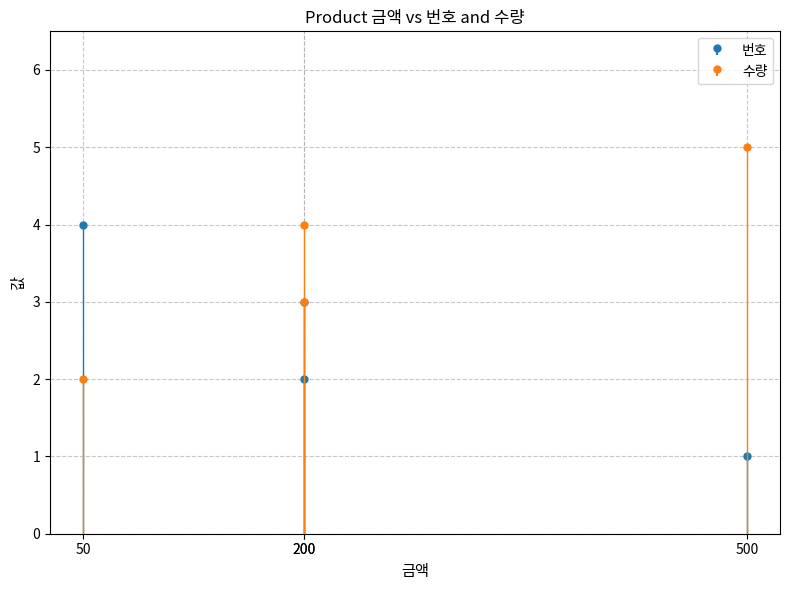

What is the difference between the highest and lowest values at 200?

2